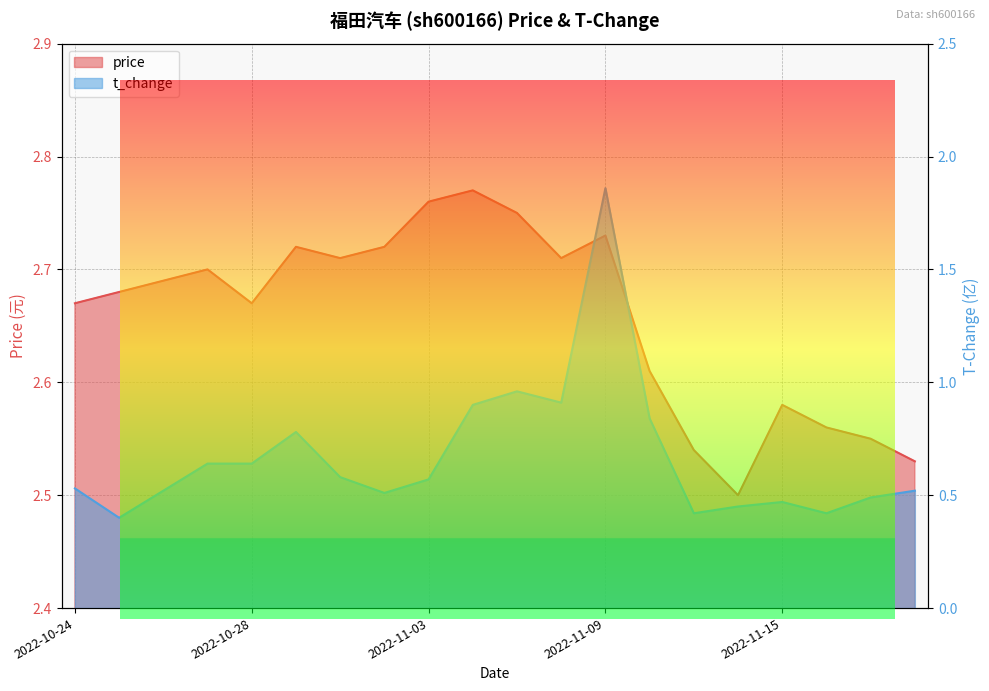

Reading right to left, transcribe all the data shown in this chart.

price: 2022-11-18=2.5	2022-11-17=2.5	2022-11-16=2.6	2022-11-15=2.6	2022-11-14=2.5	2022-11-11=2.5	2022-11-10=2.6	2022-11-09=2.7	2022-11-08=2.7	2022-11-07=2.8	2022-11-04=2.8	2022-11-03=2.8	2022-11-02=2.7	2022-11-01=2.7	2022-10-31=2.7	2022-10-28=2.7	2022-10-27=2.7	2022-10-26=2.7	2022-10-25=2.7	2022-10-24=2.7
t_change: 2022-11-18=0.5	2022-11-17=0.5	2022-11-16=0.4	2022-11-15=0.5	2022-11-14=0.5	2022-11-11=0.4	2022-11-10=0.8	2022-11-09=1.9	2022-11-08=0.9	2022-11-07=1.0	2022-11-04=0.9	2022-11-03=0.6	2022-11-02=0.5	2022-11-01=0.6	2022-10-31=0.8	2022-10-28=0.6	2022-10-27=0.6	2022-10-26=0.5	2022-10-25=0.4	2022-10-24=0.5